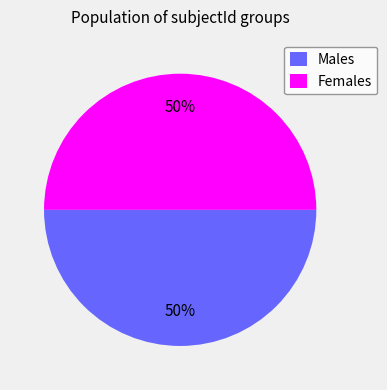

What percentage is the Females slice, to the nearest percent?

50%